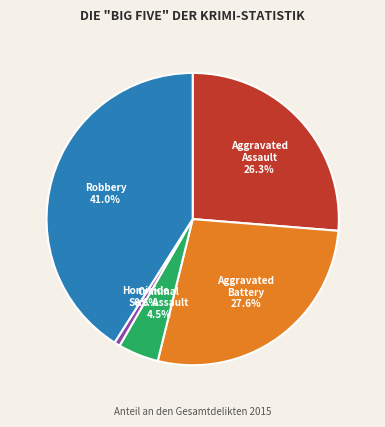

Is there any slice that represents more than half of the pie?

No